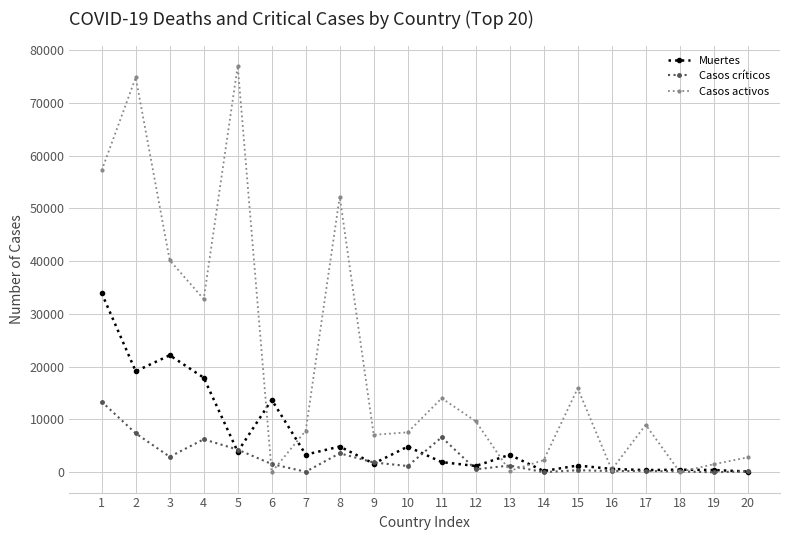

At which label does Casos críticos reach its peak?

1